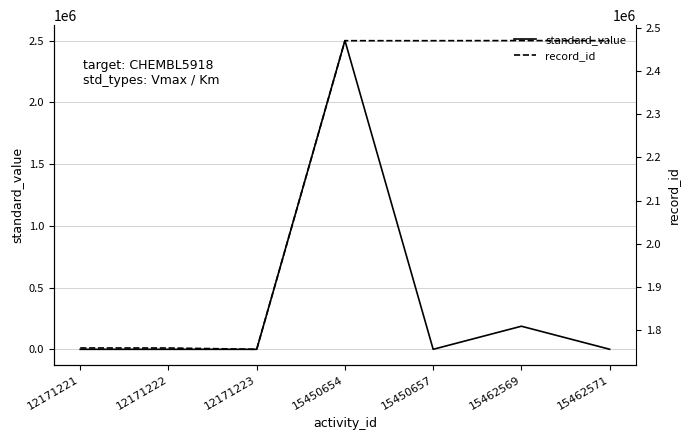

How many intersections are there between record_id and standard_value?

2